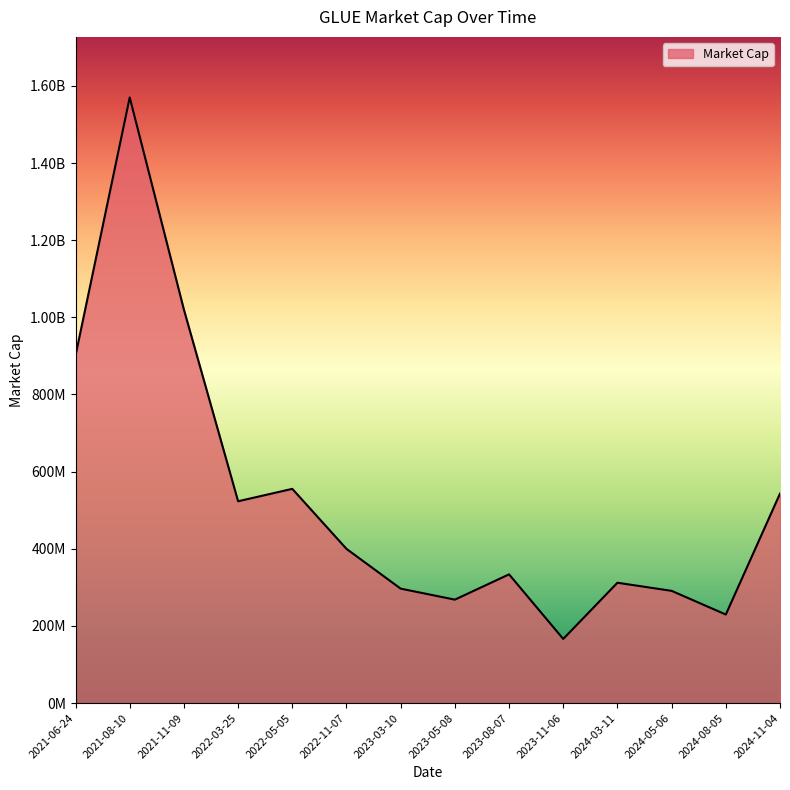

List the labels in order of value, smallest first.

2023-11-06, 2024-08-05, 2023-05-08, 2024-05-06, 2023-03-10, 2024-03-11, 2023-08-07, 2022-11-07, 2022-03-25, 2024-11-04, 2022-05-05, 2021-06-24, 2021-11-09, 2021-08-10